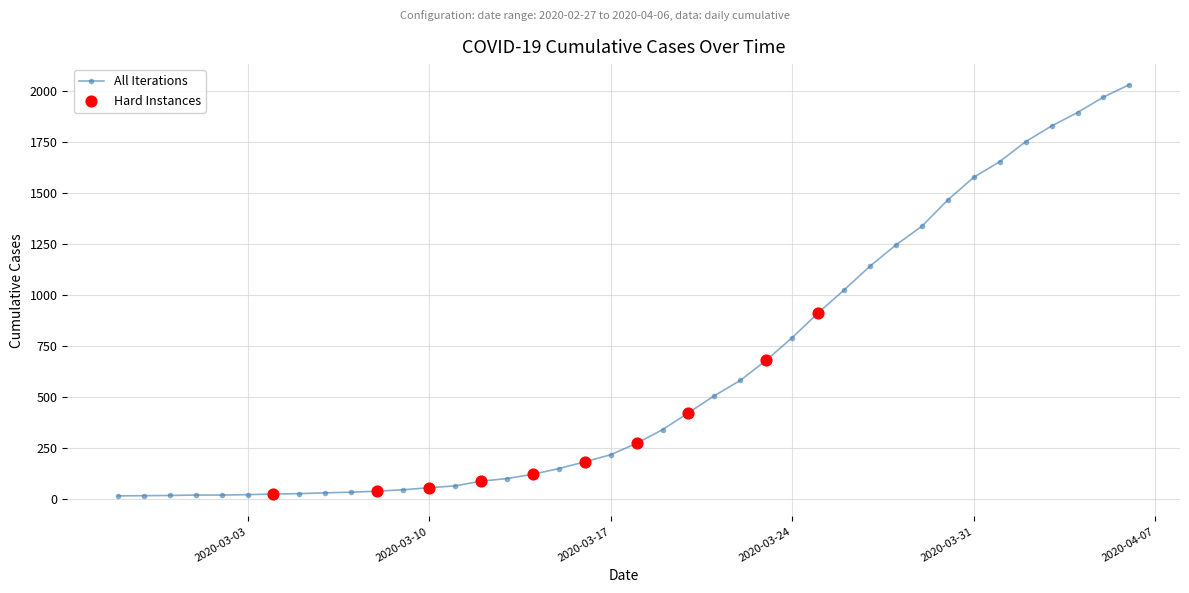

What is the sum of all values?

24656